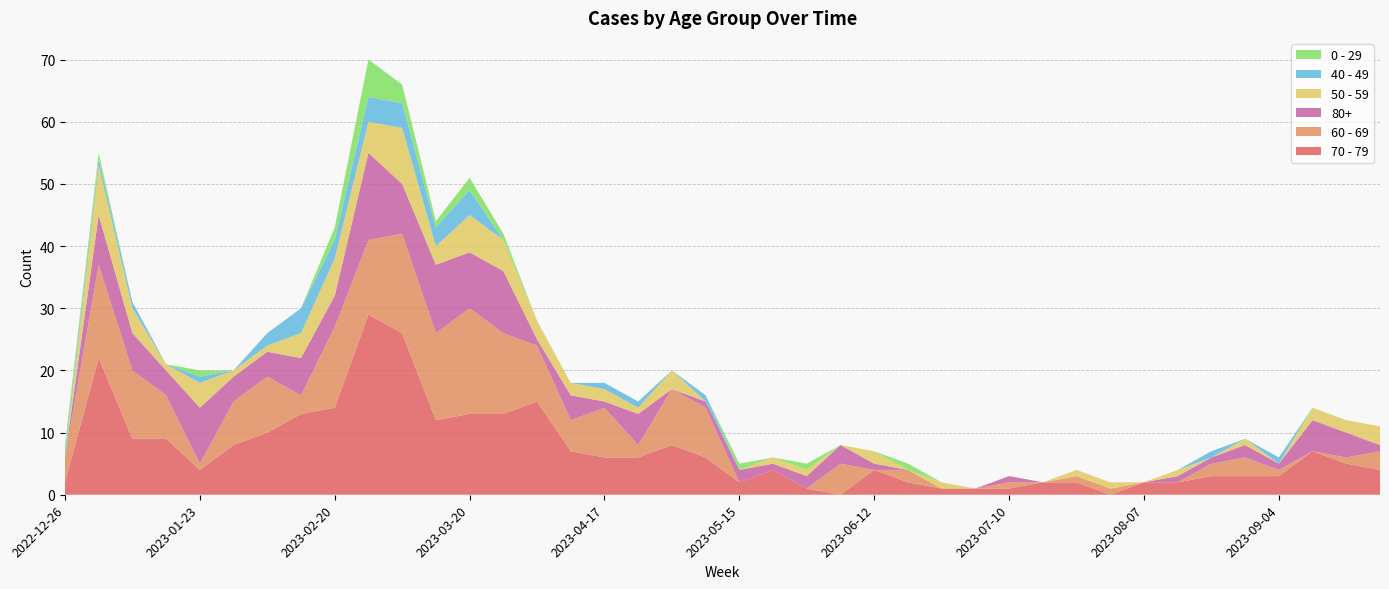

Reading left to right, transcribe all the data shown in this chart.

70 - 79: 2022-12-26=2	2023-01-02=22	2023-01-09=9	2023-01-16=9	2023-01-23=4	2023-01-30=8	2023-02-06=10	2023-02-13=13	2023-02-20=14	2023-02-27=29	2023-03-06=26	2023-03-13=12	2023-03-20=13	2023-03-27=13	2023-04-03=15	2023-04-10=7	2023-04-17=6	2023-04-24=6	2023-05-01=8	2023-05-08=6	2023-05-15=2	2023-05-22=4	2023-05-29=1	2023-06-05=0	2023-06-12=4	2023-06-19=2	2023-06-26=1	2023-07-03=1	2023-07-10=1	2023-07-17=2	2023-07-24=2	2023-07-31=0	2023-08-07=2	2023-08-14=2	2023-08-21=3	2023-08-28=3	2023-09-04=3	2023-09-11=7	2023-09-18=5	2023-09-25=4
60 - 69: 2022-12-26=4	2023-01-02=15	2023-01-09=11	2023-01-16=7	2023-01-23=1	2023-01-30=7	2023-02-06=9	2023-02-13=3	2023-02-20=13	2023-02-27=12	2023-03-06=16	2023-03-13=14	2023-03-20=17	2023-03-27=13	2023-04-03=9	2023-04-10=5	2023-04-17=8	2023-04-24=2	2023-05-01=9	2023-05-08=8	2023-05-15=0	2023-05-22=0	2023-05-29=0	2023-06-05=5	2023-06-12=0	2023-06-19=2	2023-06-26=0	2023-07-03=0	2023-07-10=1	2023-07-17=0	2023-07-24=1	2023-07-31=1	2023-08-07=0	2023-08-14=0	2023-08-21=2	2023-08-28=3	2023-09-04=1	2023-09-11=0	2023-09-18=1	2023-09-25=3
80+: 2022-12-26=0	2023-01-02=8	2023-01-09=6	2023-01-16=4	2023-01-23=9	2023-01-30=4	2023-02-06=4	2023-02-13=6	2023-02-20=5	2023-02-27=14	2023-03-06=8	2023-03-13=11	2023-03-20=9	2023-03-27=10	2023-04-03=1	2023-04-10=4	2023-04-17=1	2023-04-24=5	2023-05-01=0	2023-05-08=1	2023-05-15=2	2023-05-22=1	2023-05-29=2	2023-06-05=3	2023-06-12=1	2023-06-19=0	2023-06-26=0	2023-07-03=0	2023-07-10=1	2023-07-17=0	2023-07-24=0	2023-07-31=0	2023-08-07=0	2023-08-14=1	2023-08-21=1	2023-08-28=2	2023-09-04=1	2023-09-11=5	2023-09-18=4	2023-09-25=1
50 - 59: 2022-12-26=0	2023-01-02=8	2023-01-09=4	2023-01-16=1	2023-01-23=4	2023-01-30=1	2023-02-06=1	2023-02-13=4	2023-02-20=6	2023-02-27=5	2023-03-06=9	2023-03-13=3	2023-03-20=6	2023-03-27=5	2023-04-03=3	2023-04-10=2	2023-04-17=2	2023-04-24=1	2023-05-01=3	2023-05-08=0	2023-05-15=0	2023-05-22=1	2023-05-29=1	2023-06-05=0	2023-06-12=2	2023-06-19=0	2023-06-26=1	2023-07-03=0	2023-07-10=0	2023-07-17=0	2023-07-24=1	2023-07-31=1	2023-08-07=0	2023-08-14=1	2023-08-21=0	2023-08-28=1	2023-09-04=0	2023-09-11=2	2023-09-18=2	2023-09-25=3
0 - 29: 2022-12-26=1	2023-01-02=1	2023-01-09=0	2023-01-16=0	2023-01-23=1	2023-01-30=0	2023-02-06=0	2023-02-13=0	2023-02-20=2	2023-02-27=6	2023-03-06=3	2023-03-13=1	2023-03-20=2	2023-03-27=1	2023-04-03=0	2023-04-10=0	2023-04-17=0	2023-04-24=0	2023-05-01=0	2023-05-08=0	2023-05-15=1	2023-05-22=0	2023-05-29=1	2023-06-05=0	2023-06-12=0	2023-06-19=1	2023-06-26=0	2023-07-03=0	2023-07-10=0	2023-07-17=0	2023-07-24=0	2023-07-31=0	2023-08-07=0	2023-08-14=0	2023-08-21=0	2023-08-28=0	2023-09-04=0	2023-09-11=0	2023-09-18=0	2023-09-25=0
40 - 49: 2022-12-26=1	2023-01-02=1	2023-01-09=1	2023-01-16=0	2023-01-23=1	2023-01-30=0	2023-02-06=2	2023-02-13=4	2023-02-20=3	2023-02-27=4	2023-03-06=4	2023-03-13=3	2023-03-20=4	2023-03-27=0	2023-04-03=0	2023-04-10=0	2023-04-17=1	2023-04-24=1	2023-05-01=0	2023-05-08=1	2023-05-15=0	2023-05-22=0	2023-05-29=0	2023-06-05=0	2023-06-12=0	2023-06-19=0	2023-06-26=0	2023-07-03=0	2023-07-10=0	2023-07-17=0	2023-07-24=0	2023-07-31=0	2023-08-07=0	2023-08-14=0	2023-08-21=1	2023-08-28=0	2023-09-04=1	2023-09-11=0	2023-09-18=0	2023-09-25=0